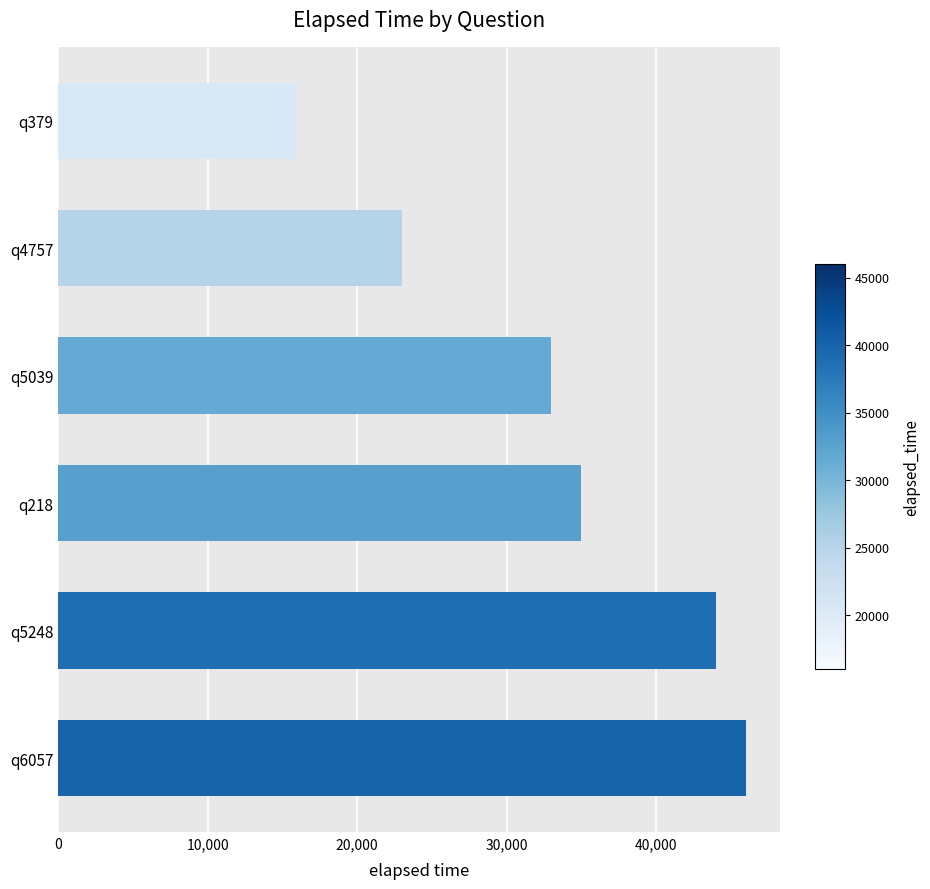

List the labels in order of value, largest first.

q6057, q5248, q218, q5039, q4757, q379